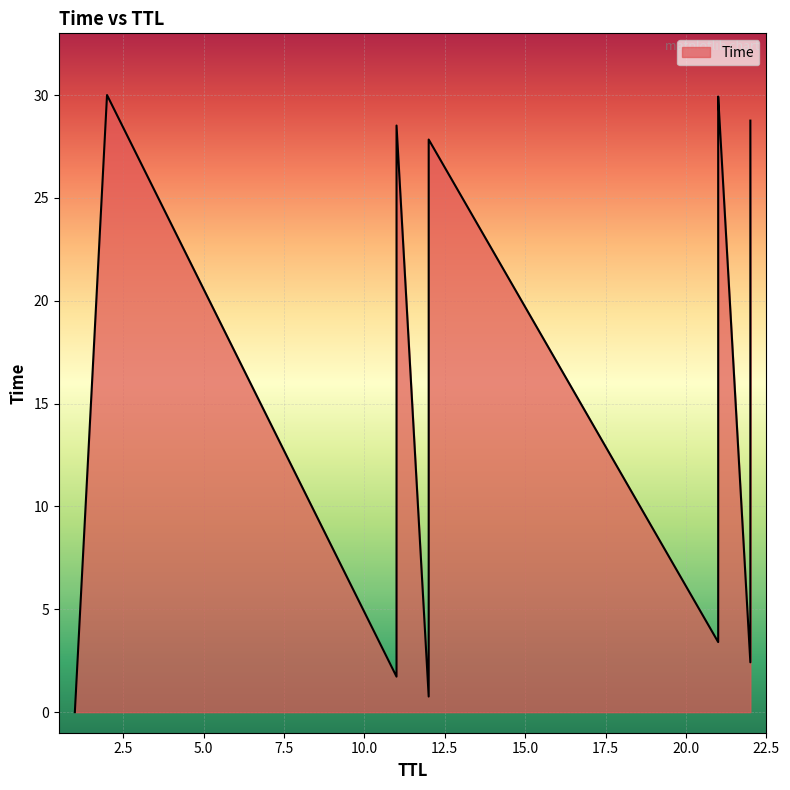

How many lines are shown in the chart?

1